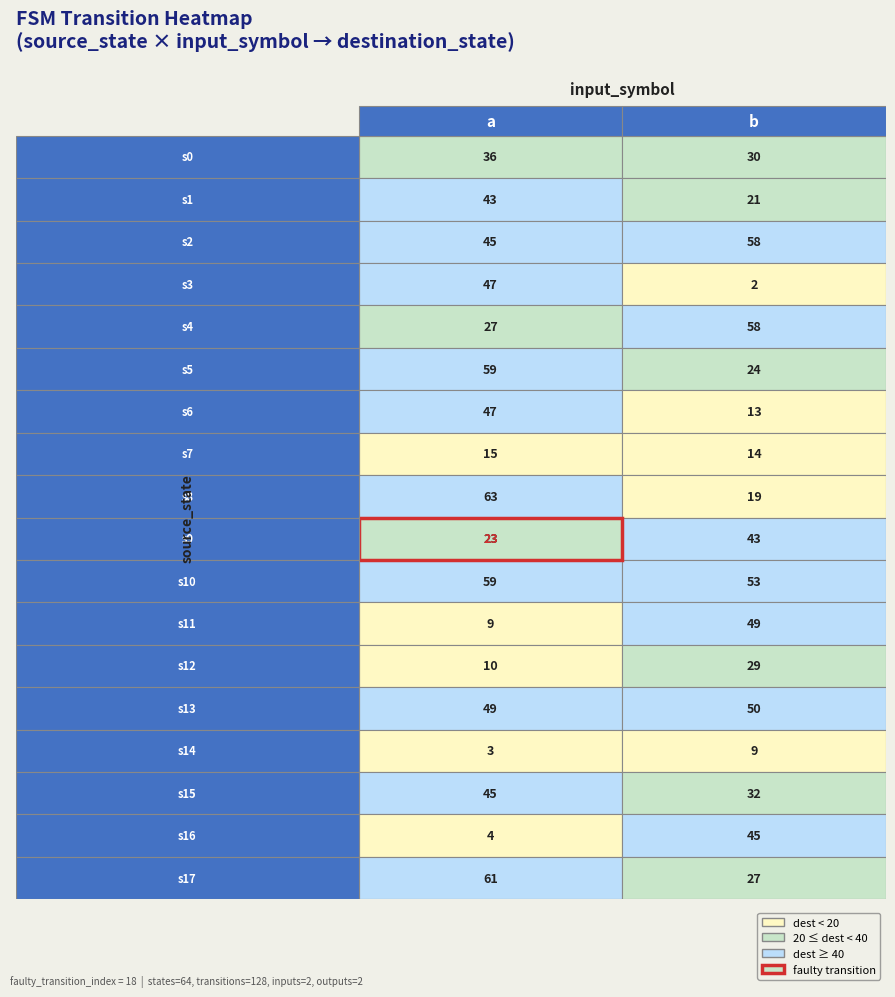

Rank the categories by 3 value from lowest to highest.

1, 0